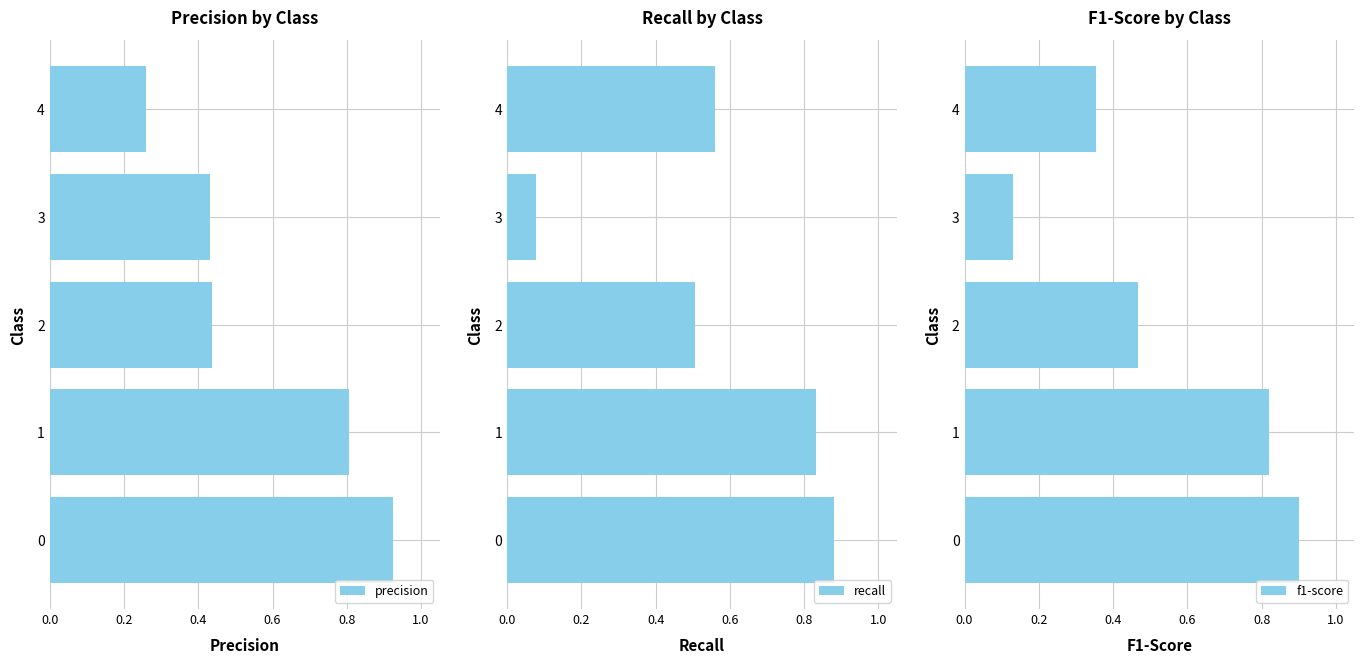

Which series has the widest spread of values?

recall